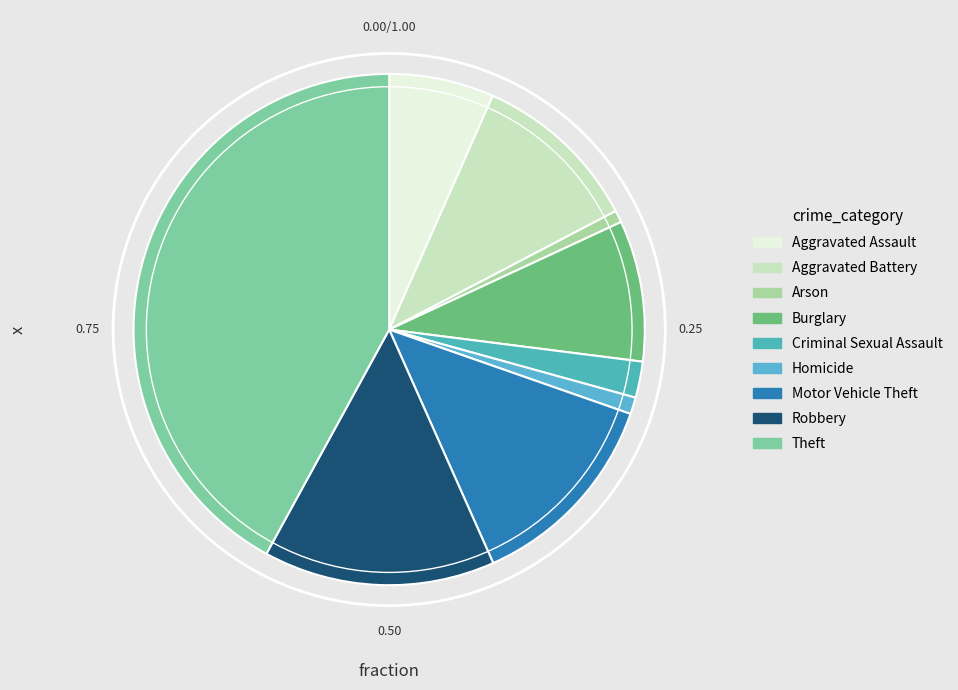

How many segments does this pie chart have?

9